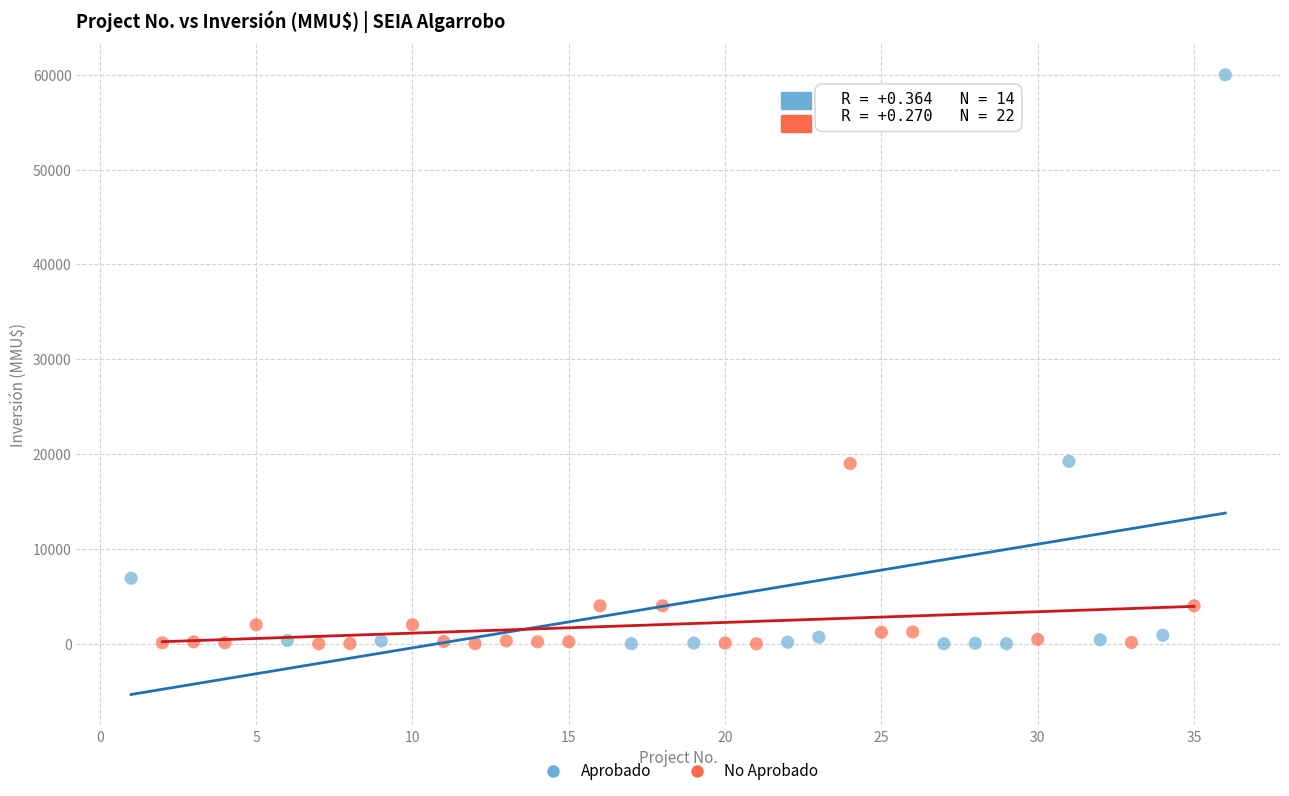

Which series contains the highest Y value?

Aprobado